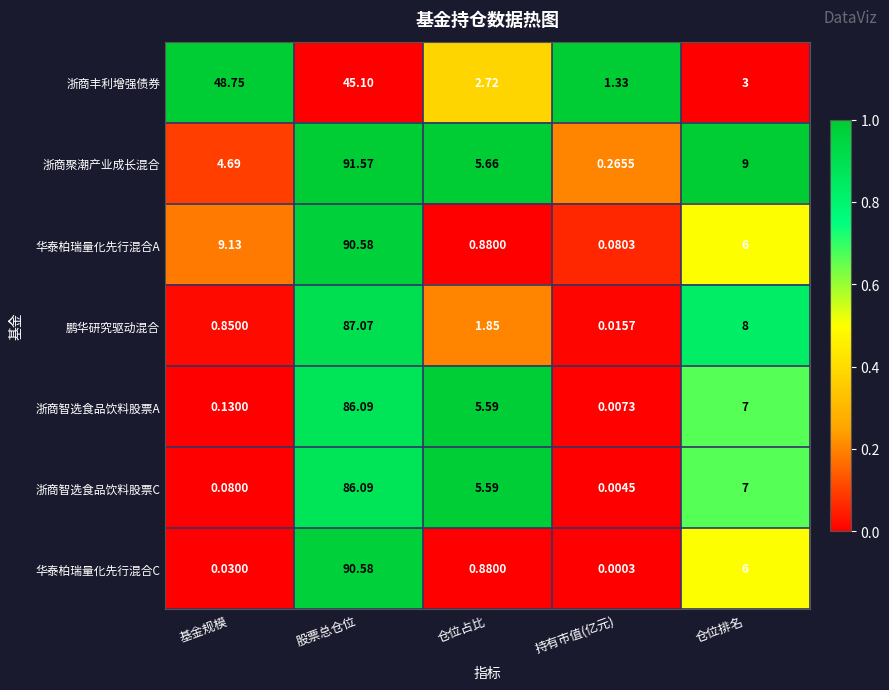

Is the value of 华泰柏瑞量化先行混合A at 仓位排名 greater than the value of 浙商智选食品饮料股票A at 持有市值(亿元)?

Yes